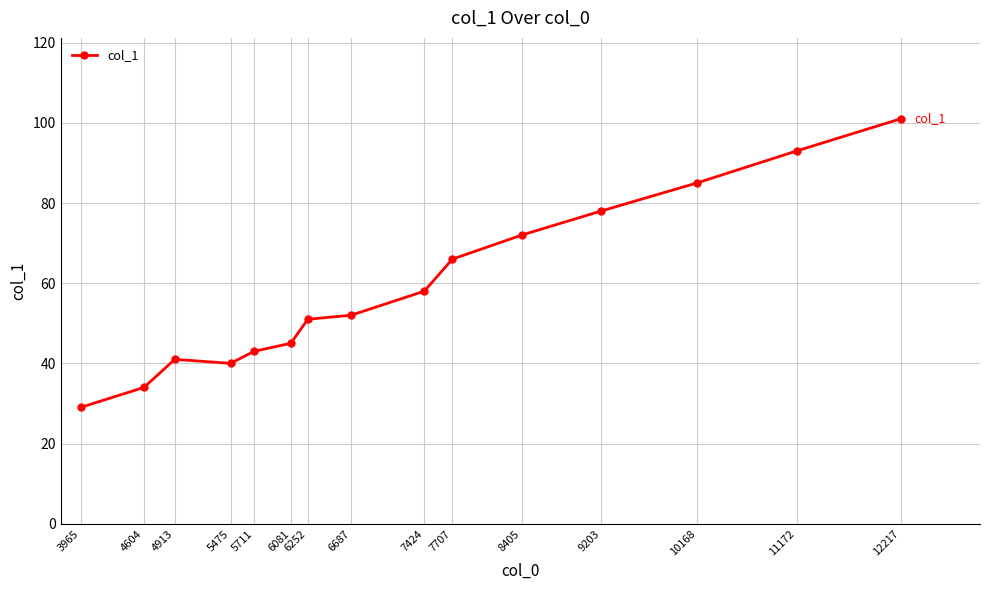

The value at 5475 is 19. True or false?

False